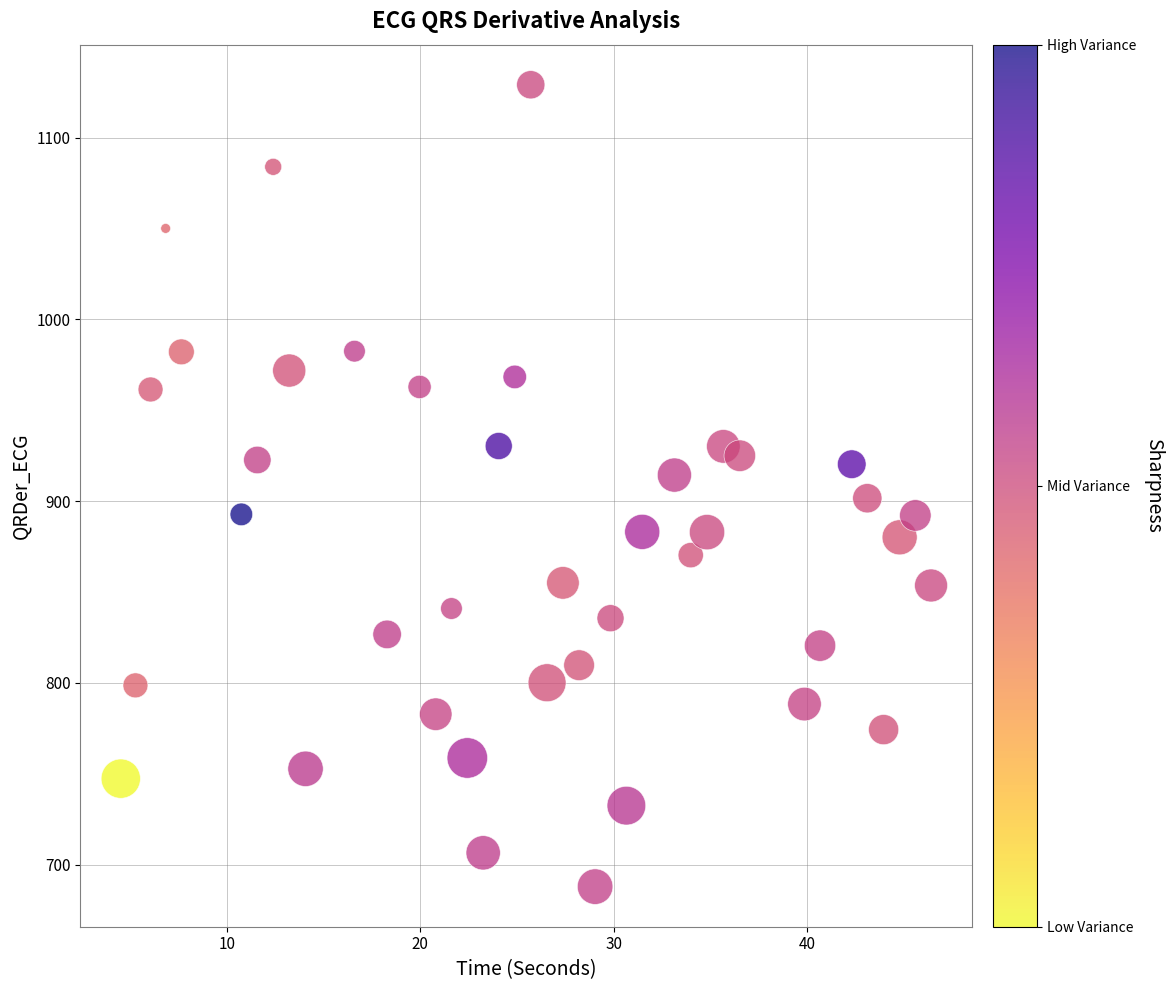

What is the range of Y values (max minus min)?

441.3